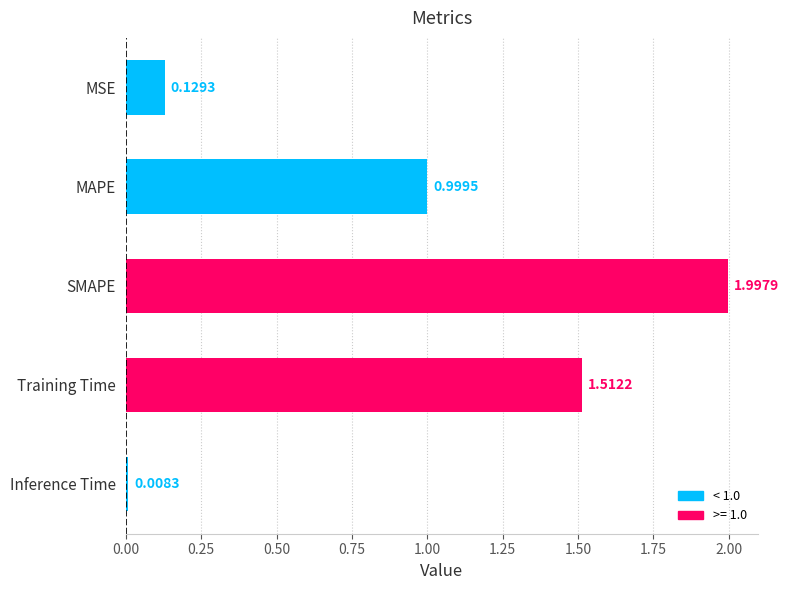

List the labels in order of value, smallest first.

Inference Time, MSE, MAPE, Training Time, SMAPE